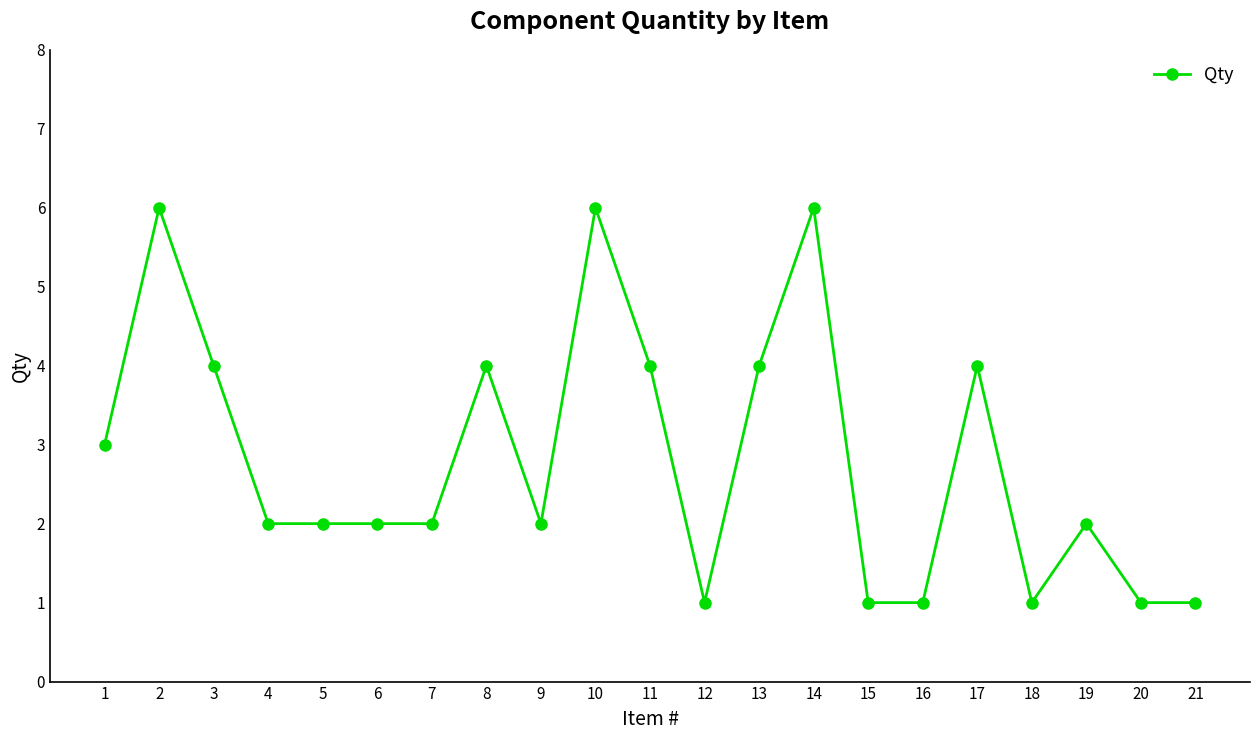

Is it true that the value at 12 is 2?

False